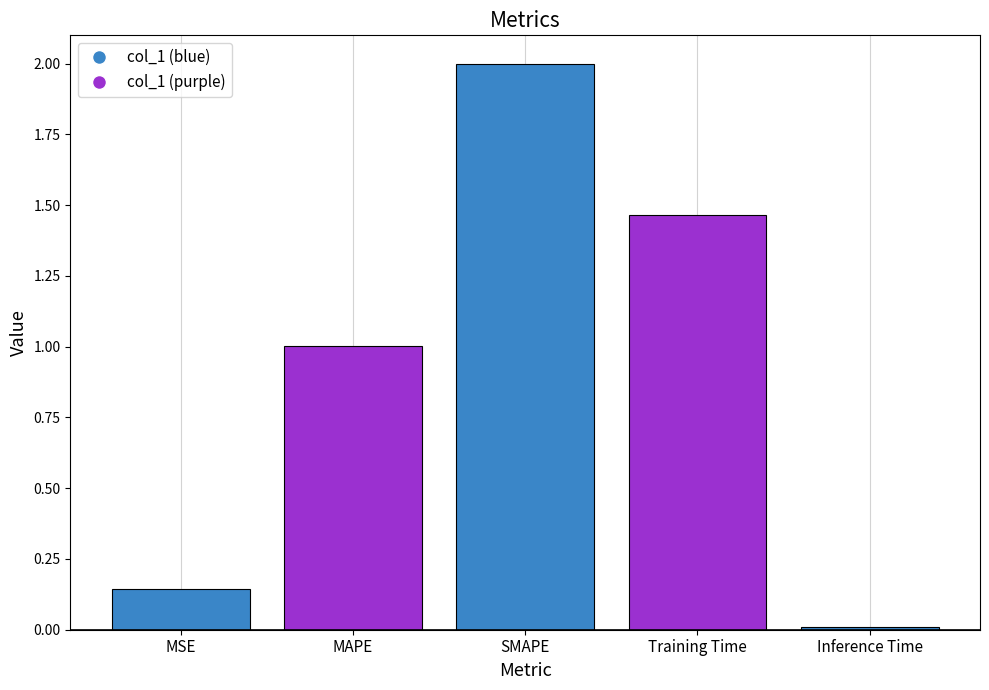

What is the sum of all values?

4.6